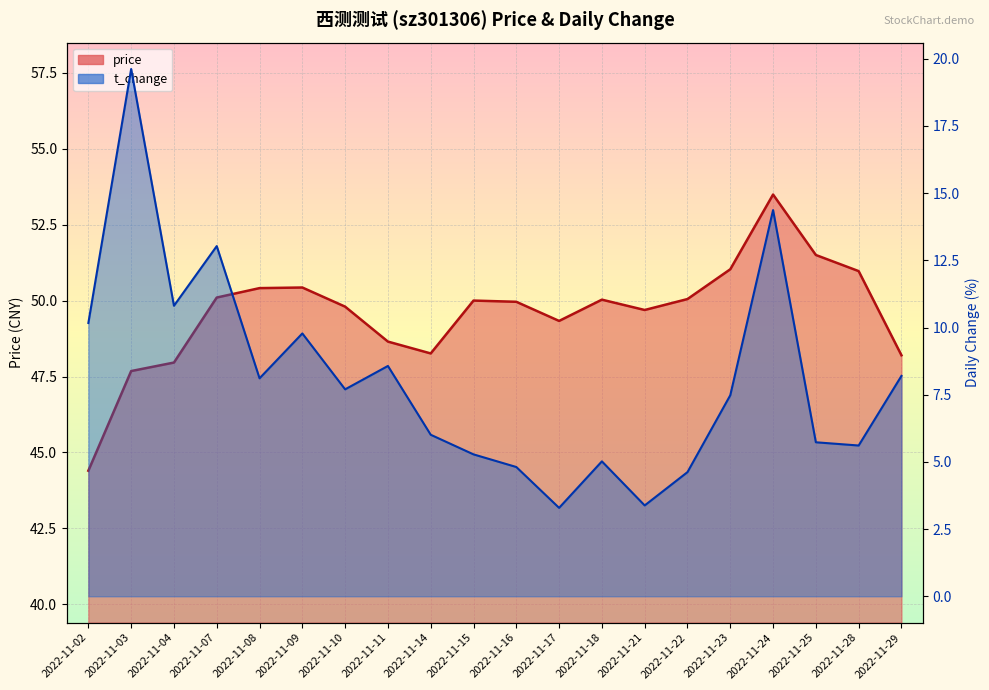

Count the number of categories in the chart.

20